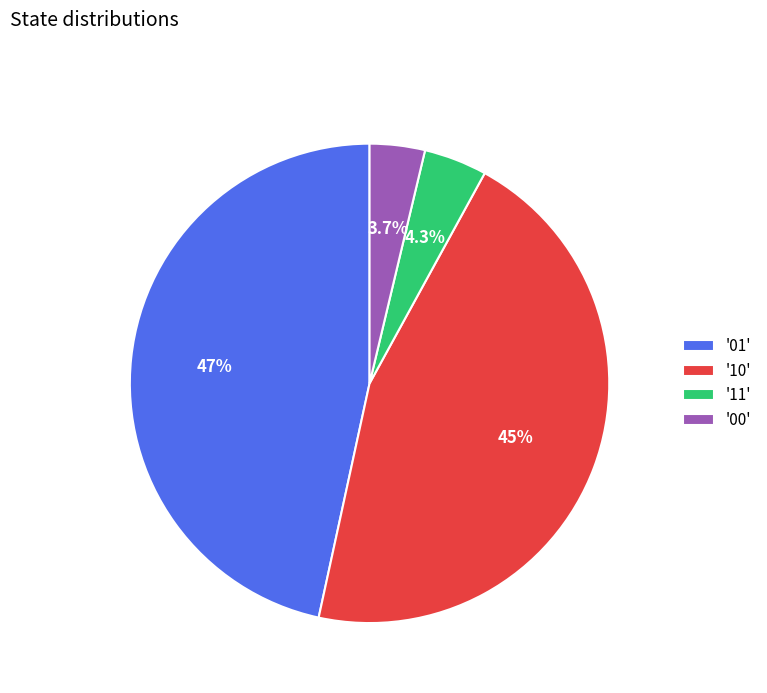

What is the largest slice in the pie chart?

'01'